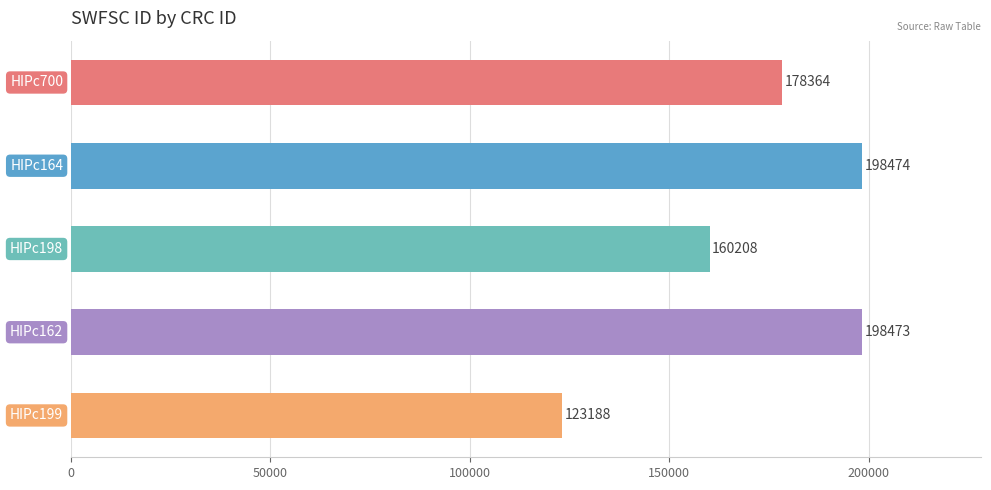

Reading bottom to top, what are all the values shown in this chart?

123188	198473	160208	198474	178364